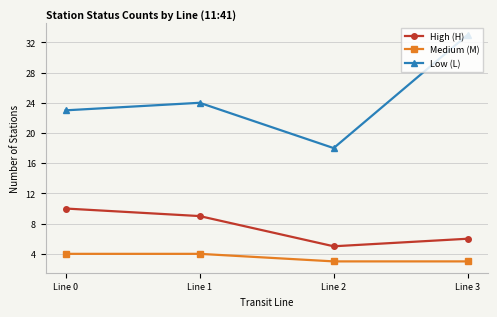

How many data points does each series have?

4